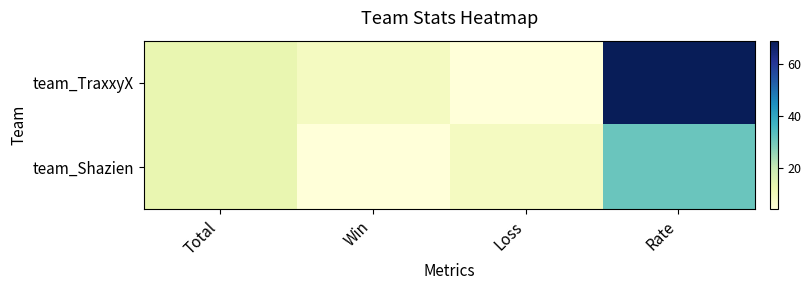

Which category has the lowest value across all series?

Loss